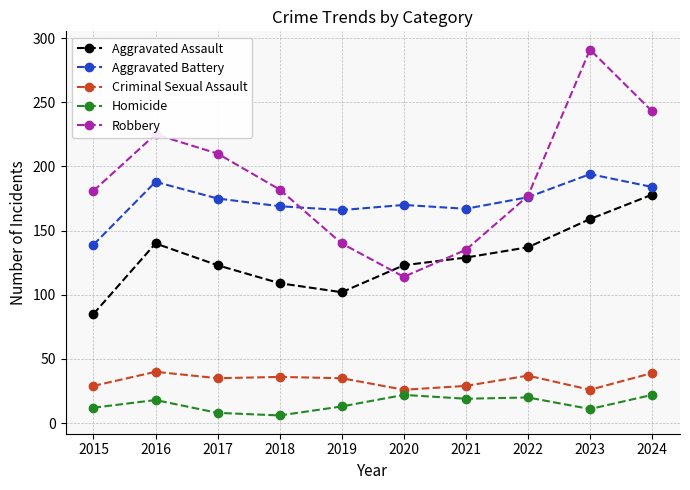

What is the lowest value of the Robbery series?

114